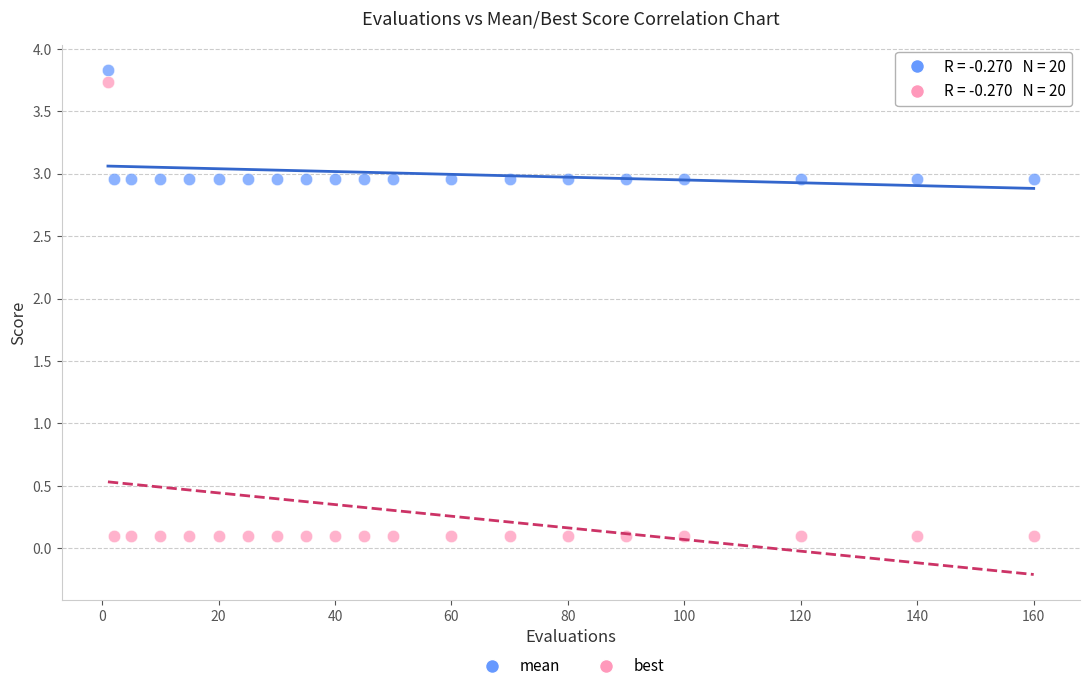

Which series has the widest spread of Y values?

best